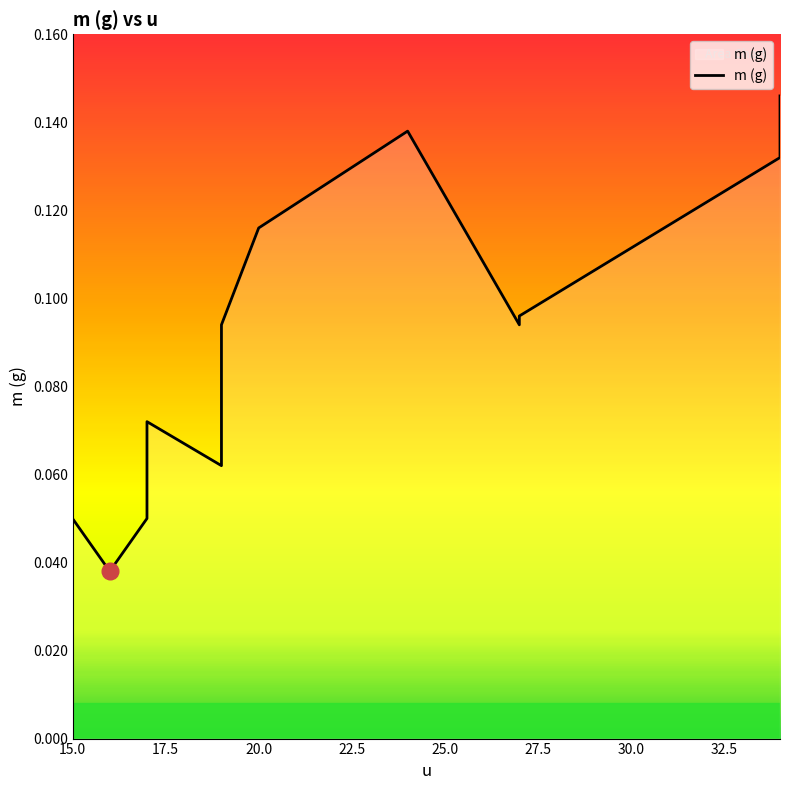

Reading left to right, extract all data points from this chart.

0.1	0.0	0.1	0.1	0.1	0.1	0.1	0.1	0.1	0.1	0.1	0.1	0.1